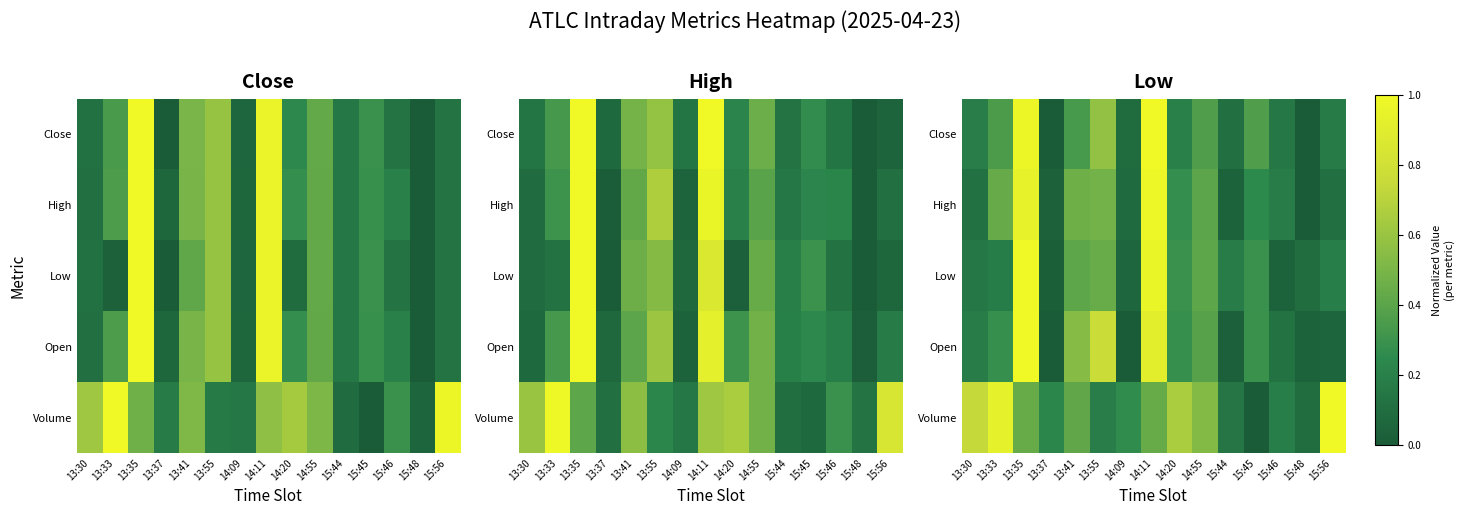

Where is Volume nearest to the value 0?

15:45